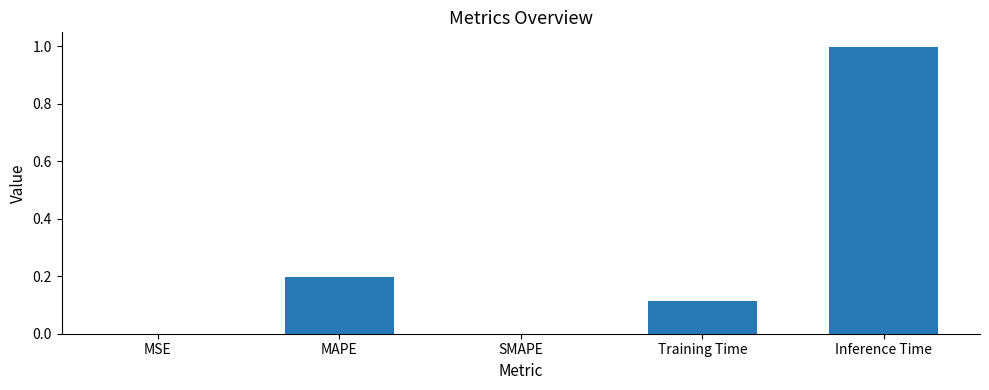

Does the chart contain stacked bars?

No